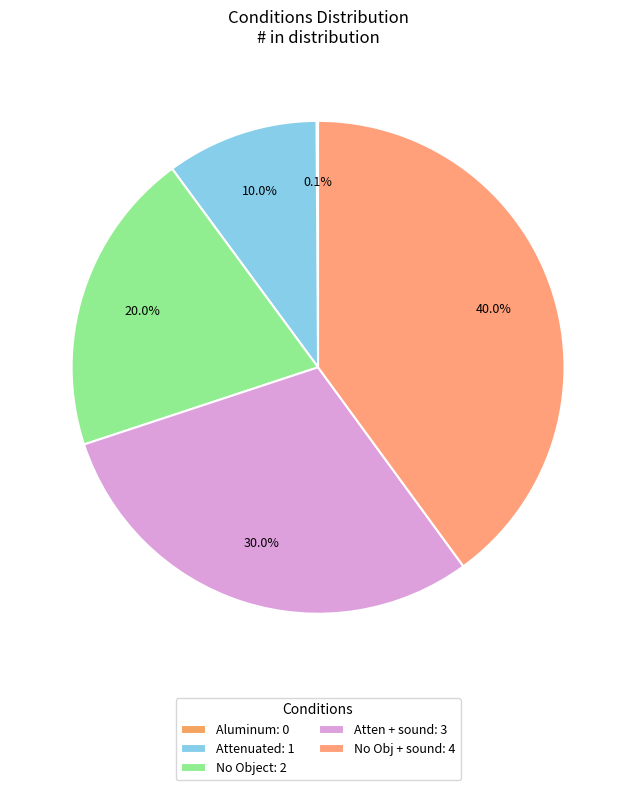

What percentage is the No Object slice, to the nearest percent?

20%